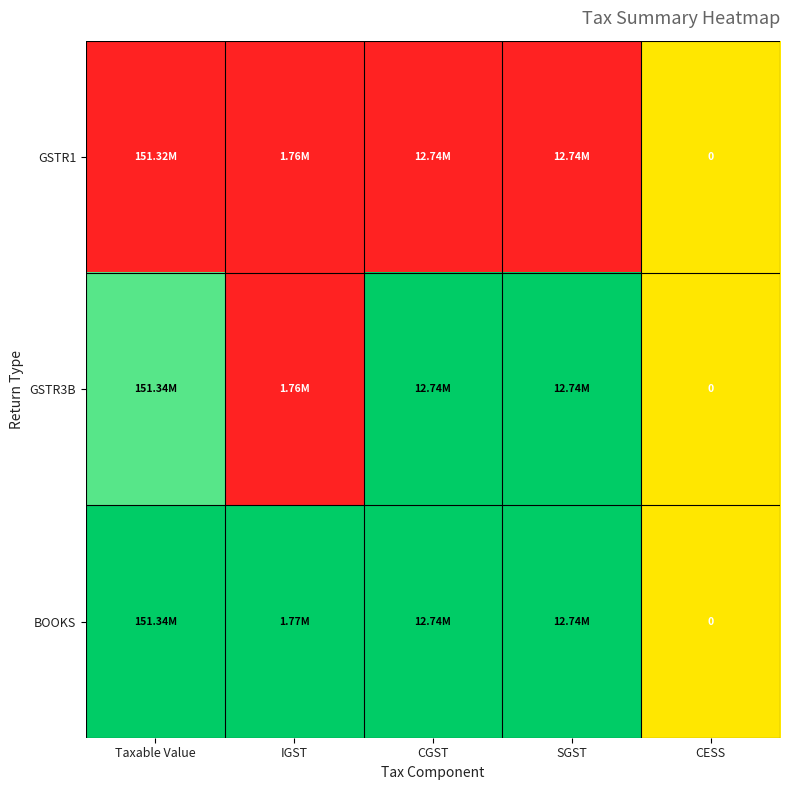

Between SGST and CESS, which series saw the biggest shift?

GSTR1